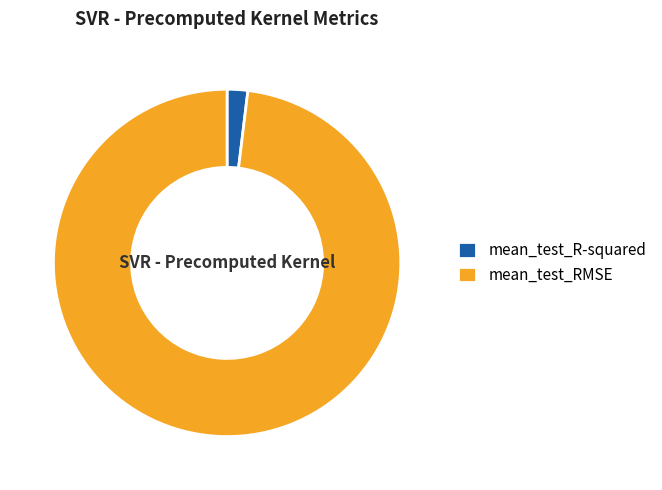

Do mean_test_RMSE and mean_test_R-squared together represent more than half of the pie?

Yes